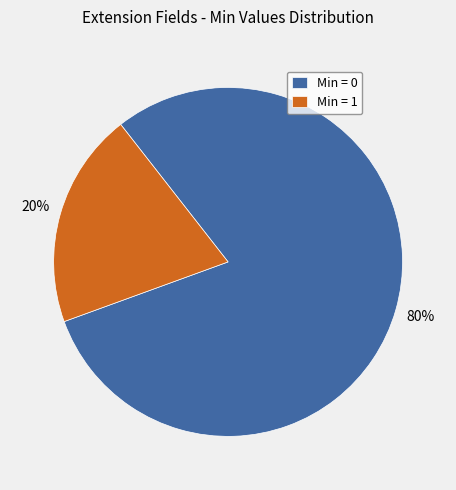

Which category has the smallest portion of the pie?

Min = 1